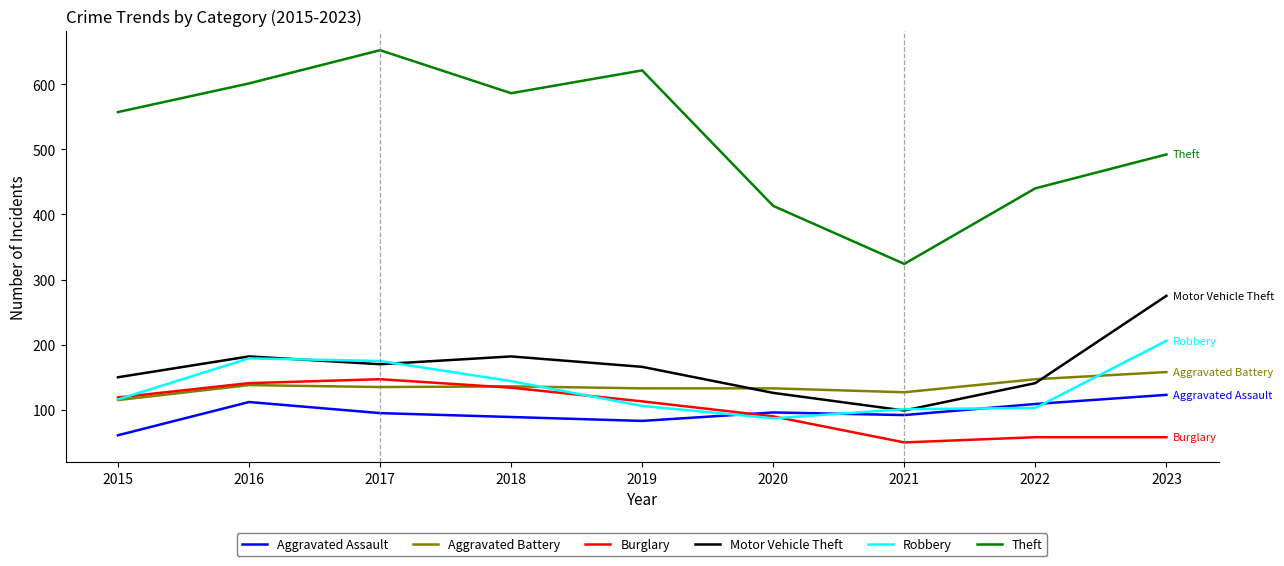

Which series has the widest spread of values?

Theft